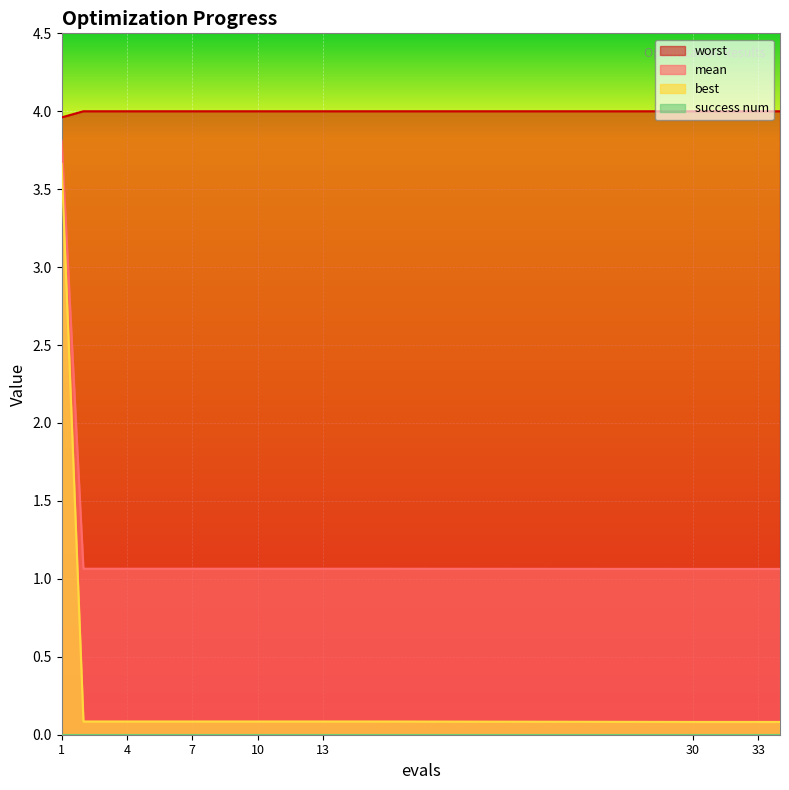

True or false: mean has more than 2 interior local peaks.

False